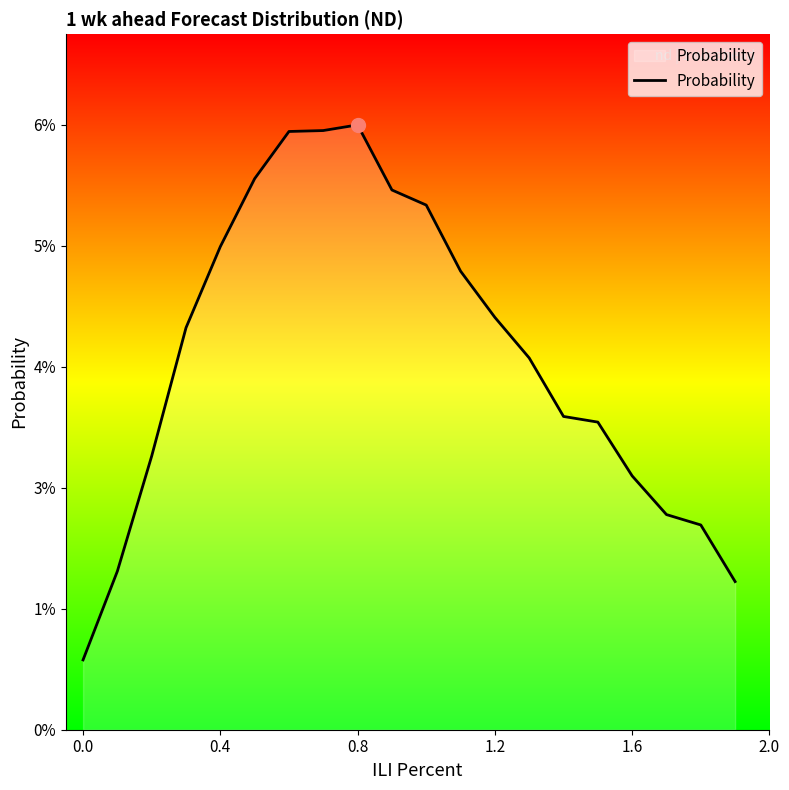

Does the chart have visible grid lines?

No